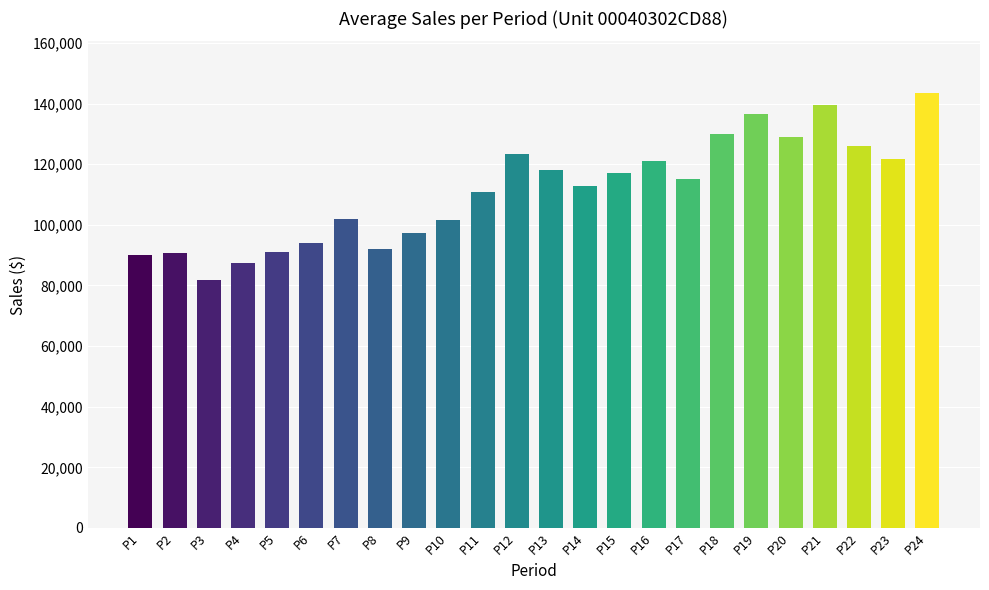

Which label corresponds to the smallest value in the chart?

P3